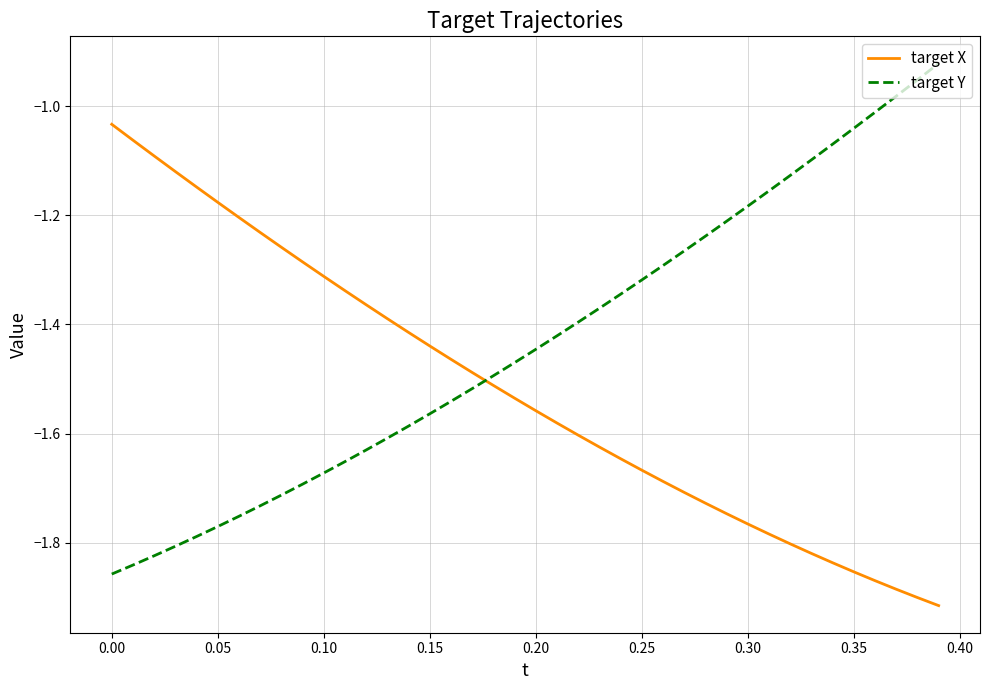

Which series has the largest total across all categories?

target Y